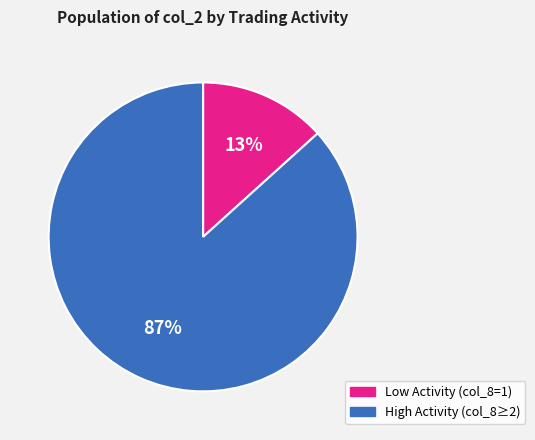

Does any single category account for the majority?

Yes